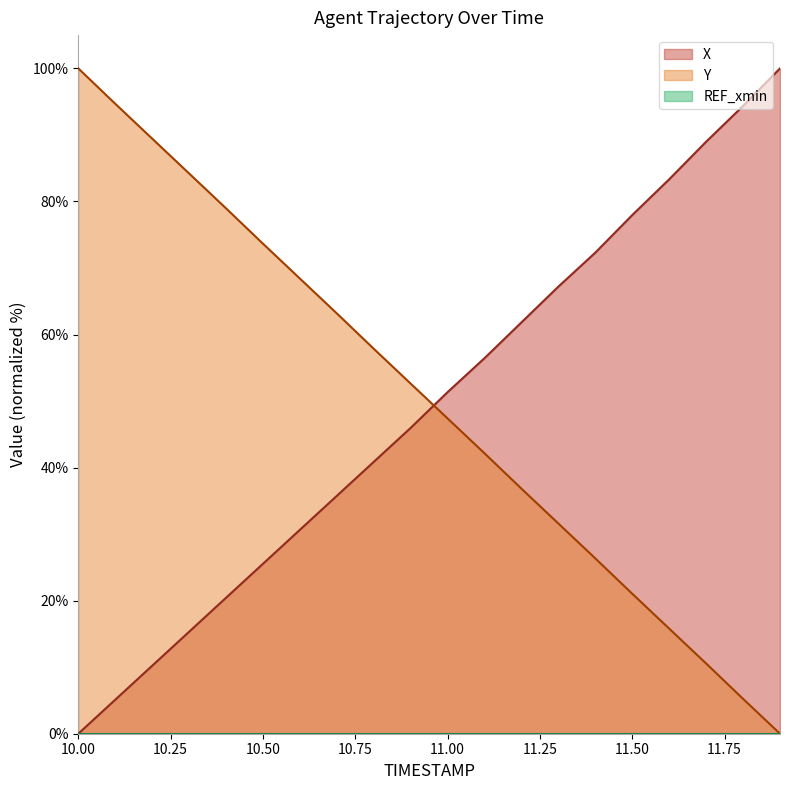

Rank the series by their average value, from highest to lowest.

Y, X